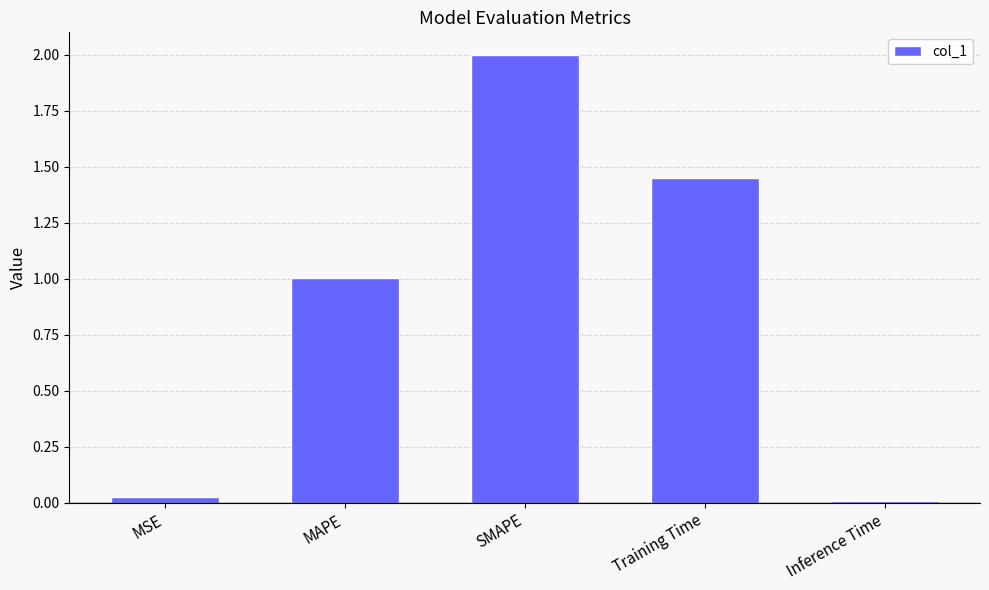

Is it true that the value at Inference Time is 0.0?

True